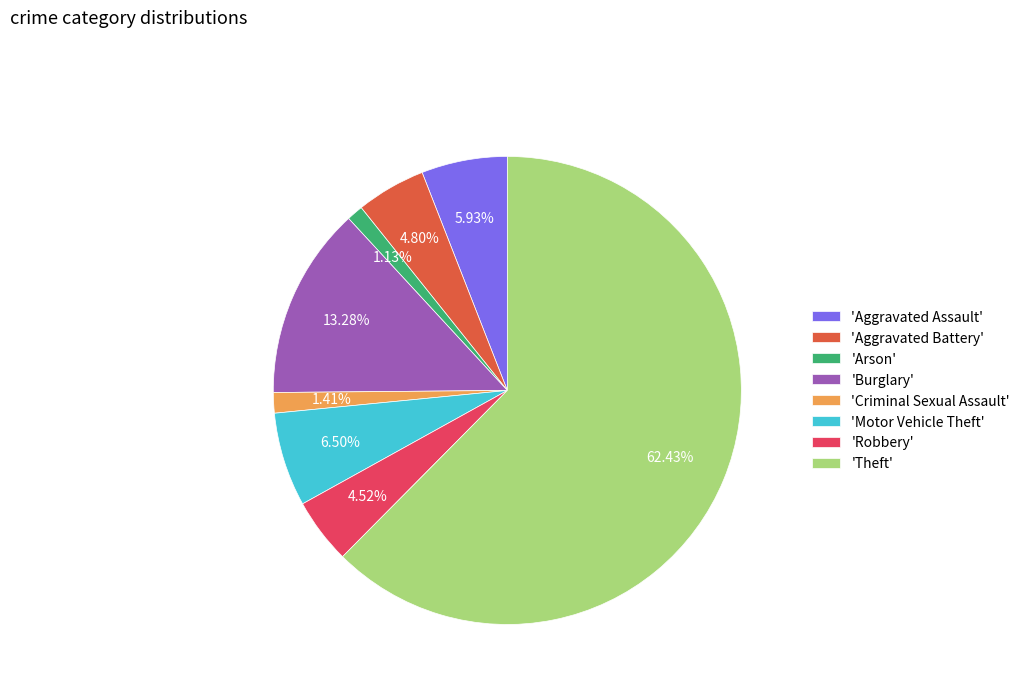

Which category accounts for the majority?

'Theft'